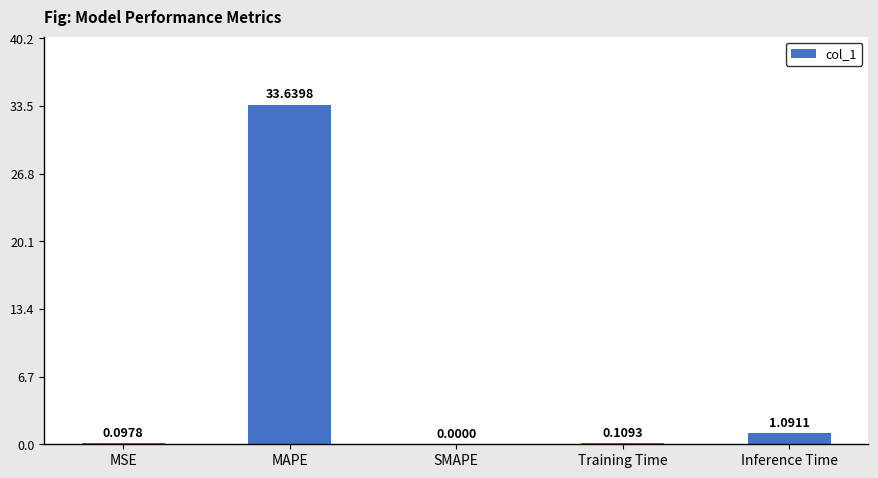

What is the change in value from MSE to MAPE?

+33.5